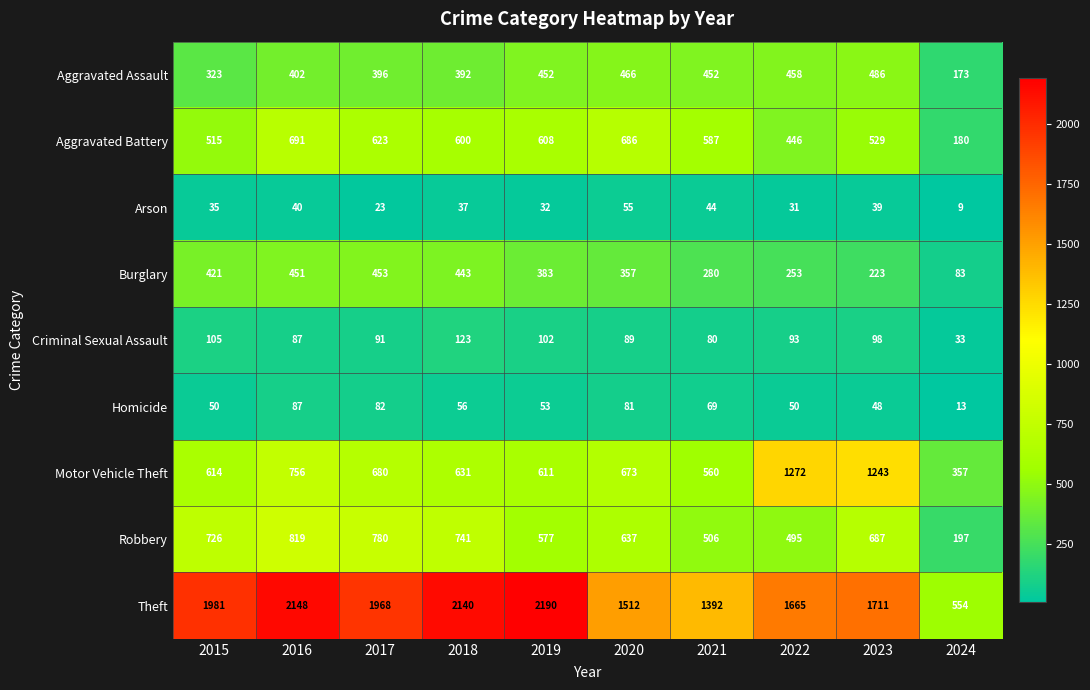

At how many categories does at least one series exceed 295?

10